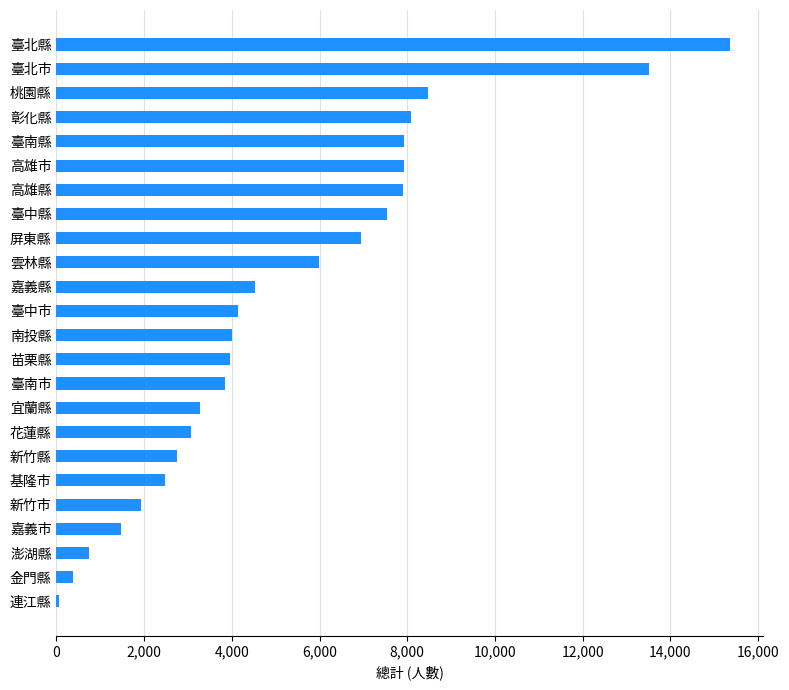

The chart shows a value of 13242 at 高雄市. True or false?

False